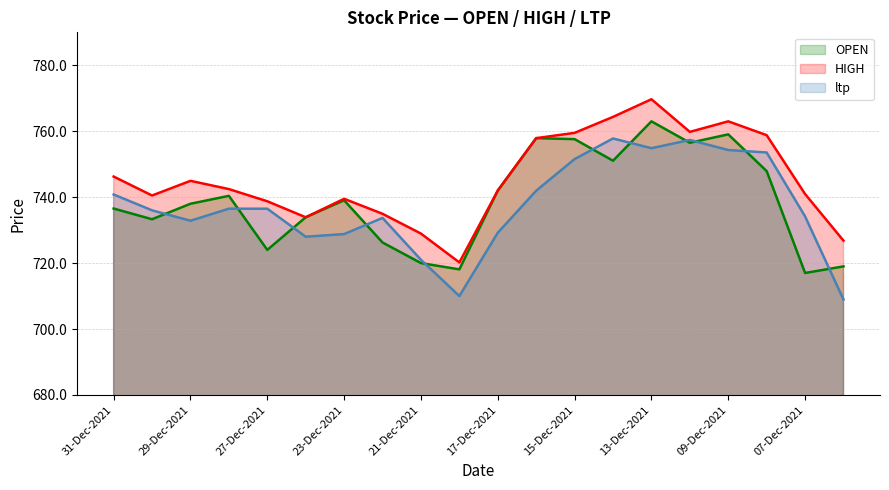

What is the difference between the maximum and second lowest values in the HIGH series?

42.9